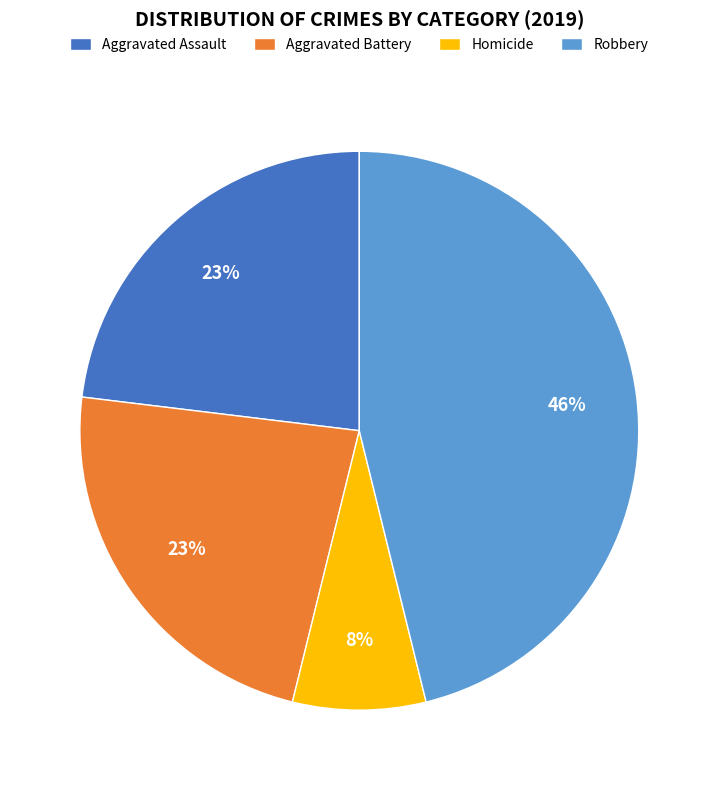

Is there any slice that represents more than half of the pie?

No